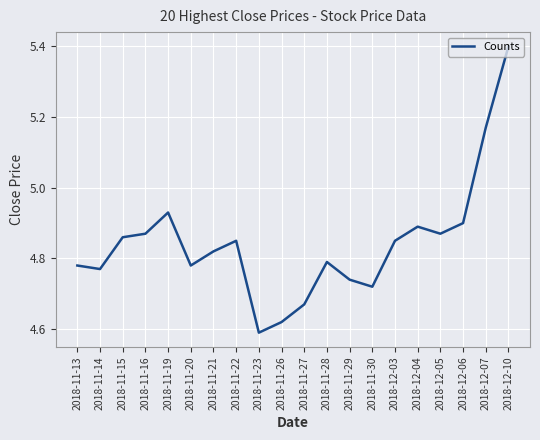

What is the change in value from 2018-11-14 to 2018-12-04?

+0.1